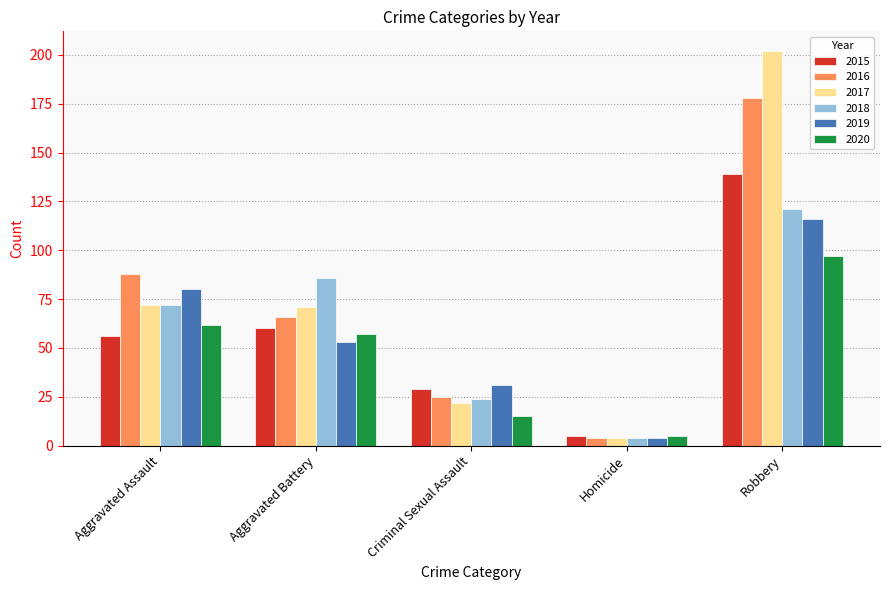

Rank the categories by 2015 value from lowest to highest.

Homicide, Criminal Sexual Assault, Aggravated Assault, Aggravated Battery, Robbery